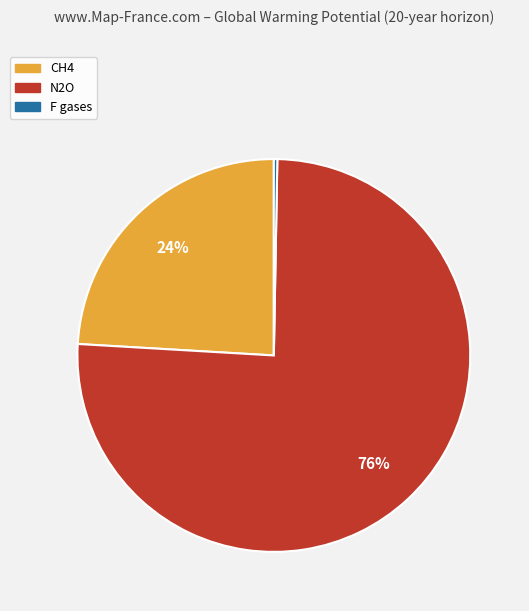

Do CH4 and N2O together represent more than half of the pie?

Yes